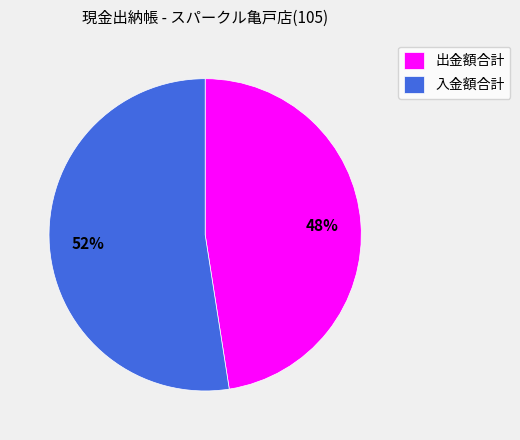

To the nearest percent, what portion does 入金額合計 represent?

52%